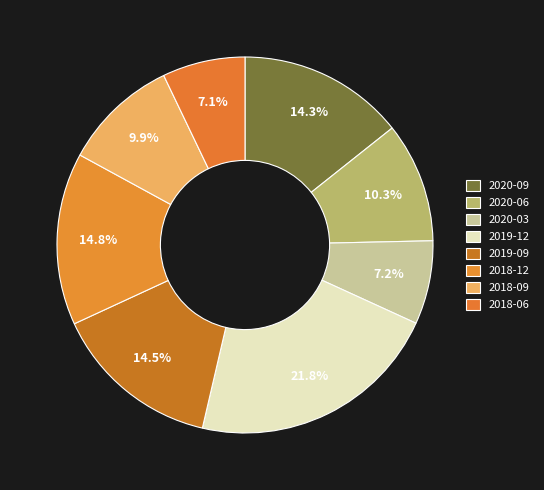

How many segments does this pie chart have?

8